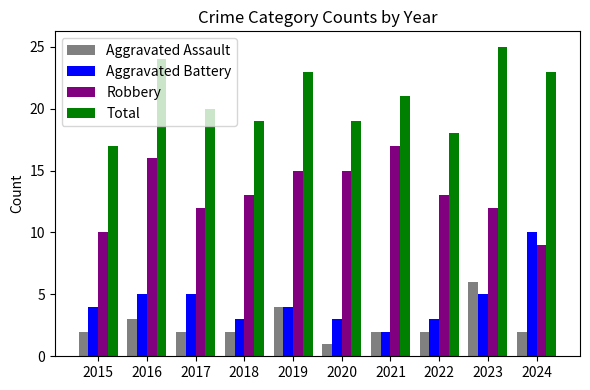

Between 2015 and 2023, which series saw the biggest shift?

Total